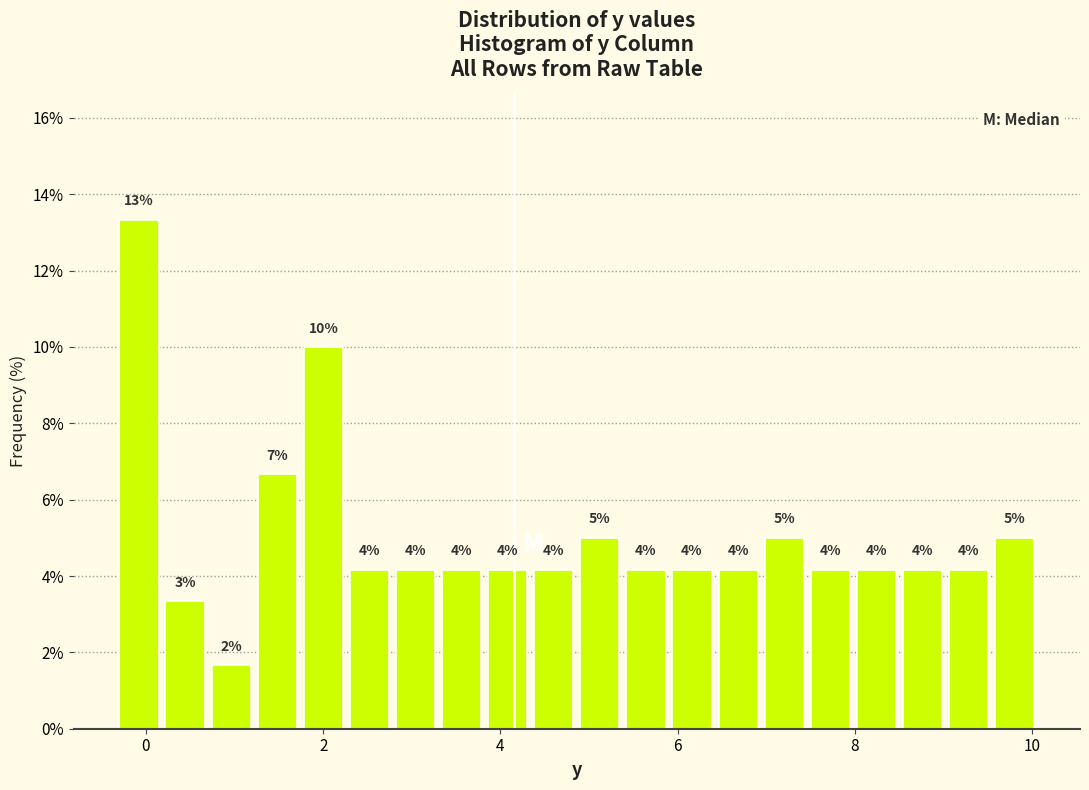

Read against the x-axis, roughly where is the centre of the tallest bar?

0.0